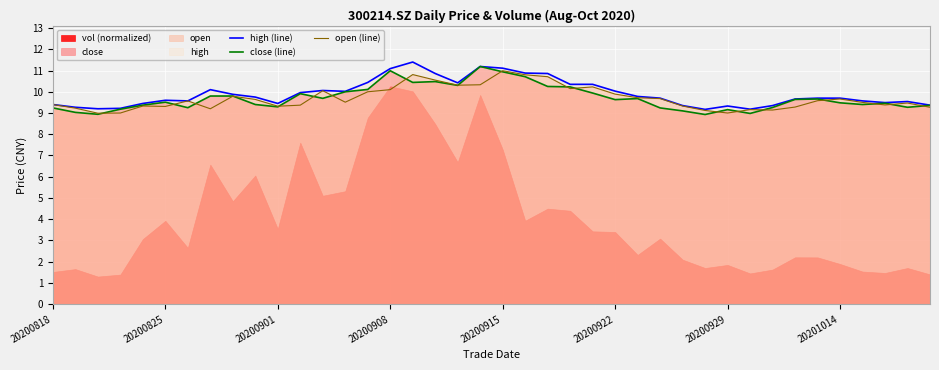

What is the lowest value of the close (line) series?

8.9